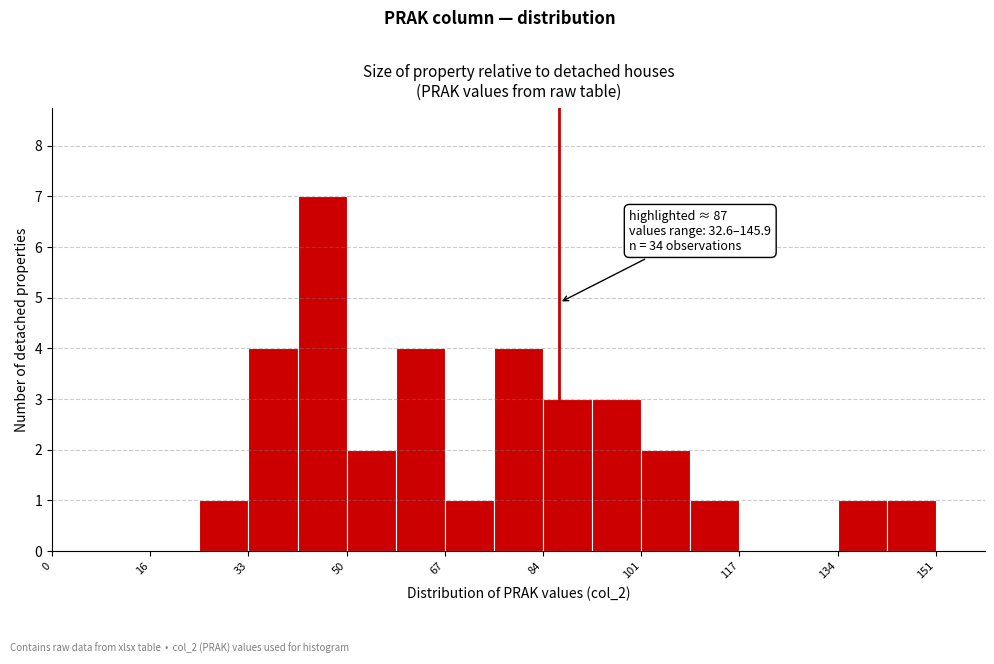

Over which range of the x-axis is the bar tallest?

42 to 50